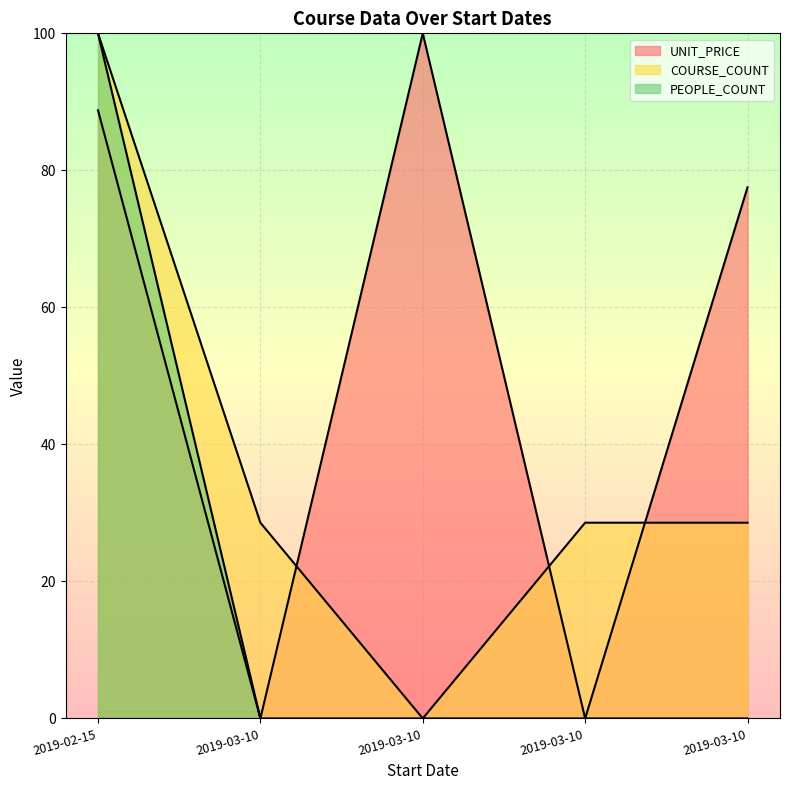

What are all the series names shown in the legend?

UNIT_PRICE, COURSE_COUNT, PEOPLE_COUNT